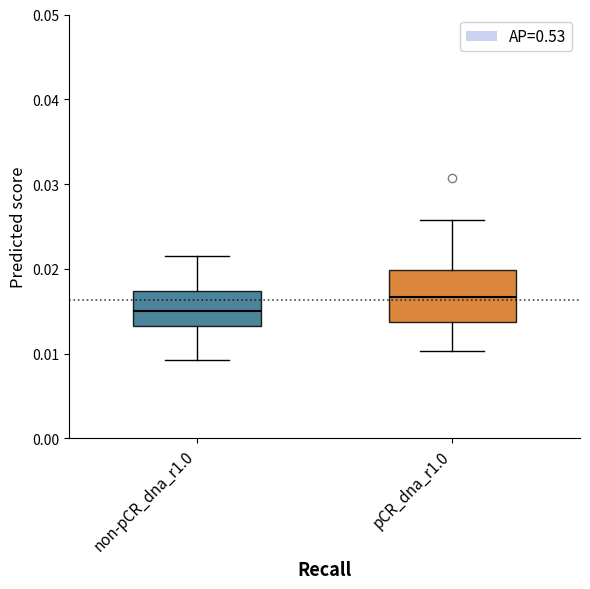

Where is the lower edge of the box for non-pCR_dna_r1.0 on the y-axis? The values are not printed on the chart, so give them approximately, as read against the axis.

0.013